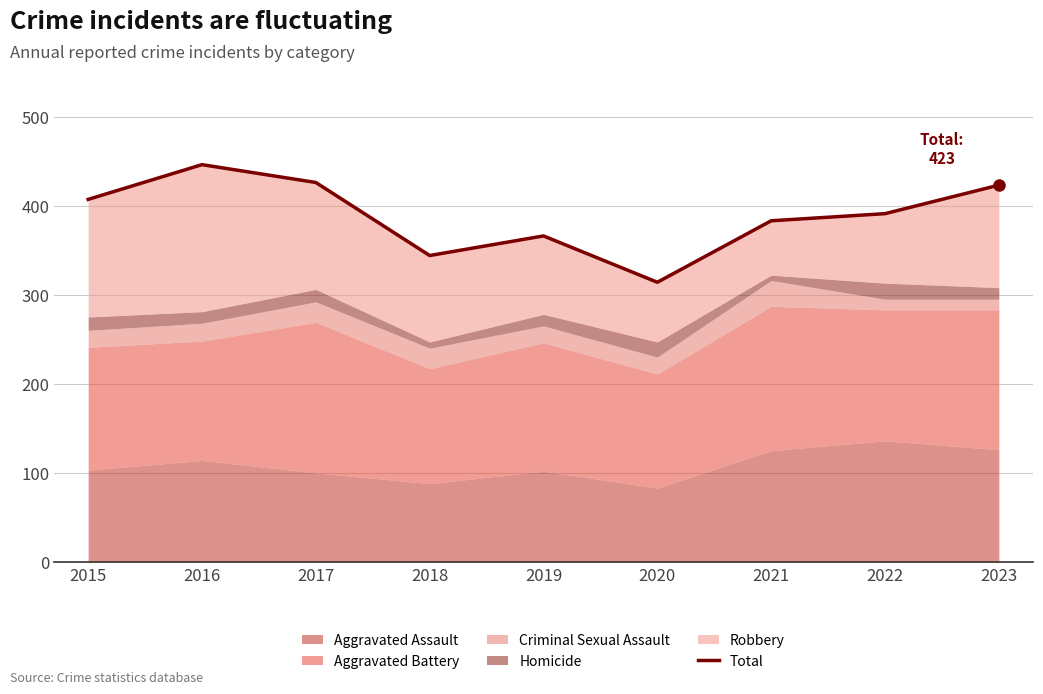

The chart shows a value of 251 at 2021. True or false?

False